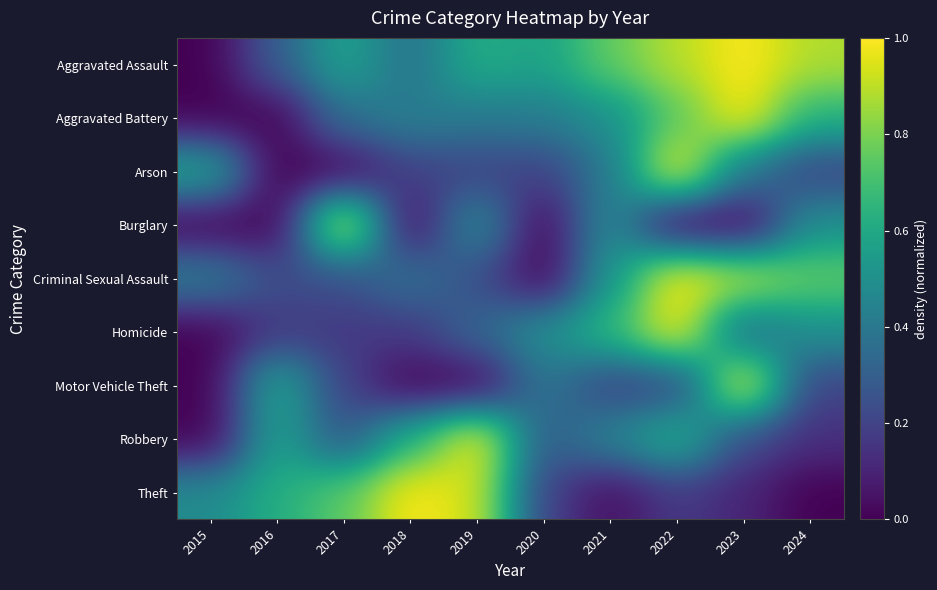

Reading left to right, transcribe all the data shown in this chart.

Aggravated Assault: 2015=0.0	2016=0.3	2017=0.6	2018=0.4	2019=0.6	2020=0.6	2021=0.8	2022=0.9	2023=1.0	2024=0.9
Aggravated Battery: 2015=0.0	2016=0.0	2017=0.4	2018=0.4	2019=0.4	2020=0.4	2021=0.5	2022=0.7	2023=1.0	2024=0.6
Arson: 2015=0.6	2016=0.0	2017=0.0	2018=0.2	2019=0.2	2020=0.2	2021=0.4	2022=1.0	2023=0.4	2024=0.2
Burglary: 2015=0.0	2016=0.0	2017=1.0	2018=0.0	2019=0.5	2020=0.0	2021=0.5	2022=0.0	2023=0.0	2024=0.5
Criminal Sexual Assault: 2015=0.4	2016=0.2	2017=0.2	2018=0.4	2019=0.2	2020=0.0	2021=0.5	2022=1.0	2023=0.9	2024=0.8
Homicide: 2015=0.0	2016=0.2	2017=0.2	2018=0.2	2019=0.3	2020=0.5	2021=0.7	2022=1.0	2023=0.3	2024=0.5
Motor Vehicle Theft: 2015=0.0	2016=0.6	2017=0.2	2018=0.0	2019=0.0	2020=0.4	2021=0.2	2022=0.2	2023=1.0	2024=0.2
Robbery: 2015=0.0	2016=0.6	2017=0.3	2018=0.6	2019=1.0	2020=0.3	2021=0.5	2022=0.6	2023=0.2	2024=0.1
Theft: 2015=0.5	2016=0.6	2017=0.7	2018=1.0	2019=0.9	2020=0.2	2021=0.0	2022=0.2	2023=0.1	2024=0.0